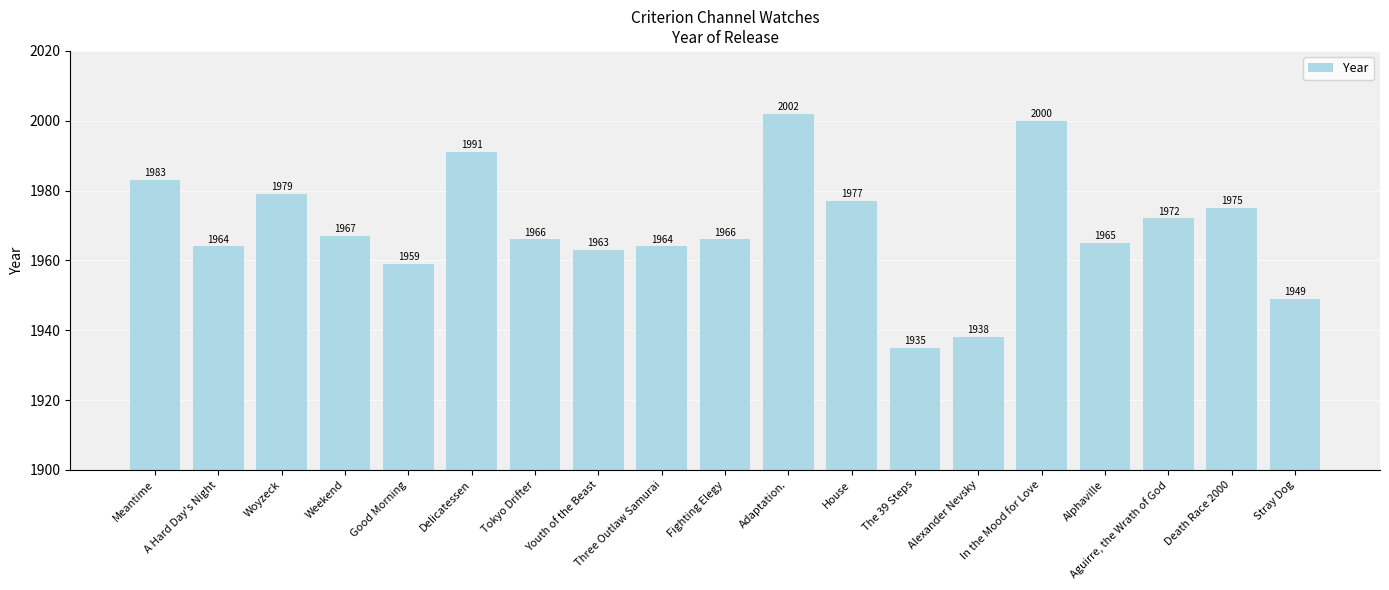

Does the chart contain any negative values?

No